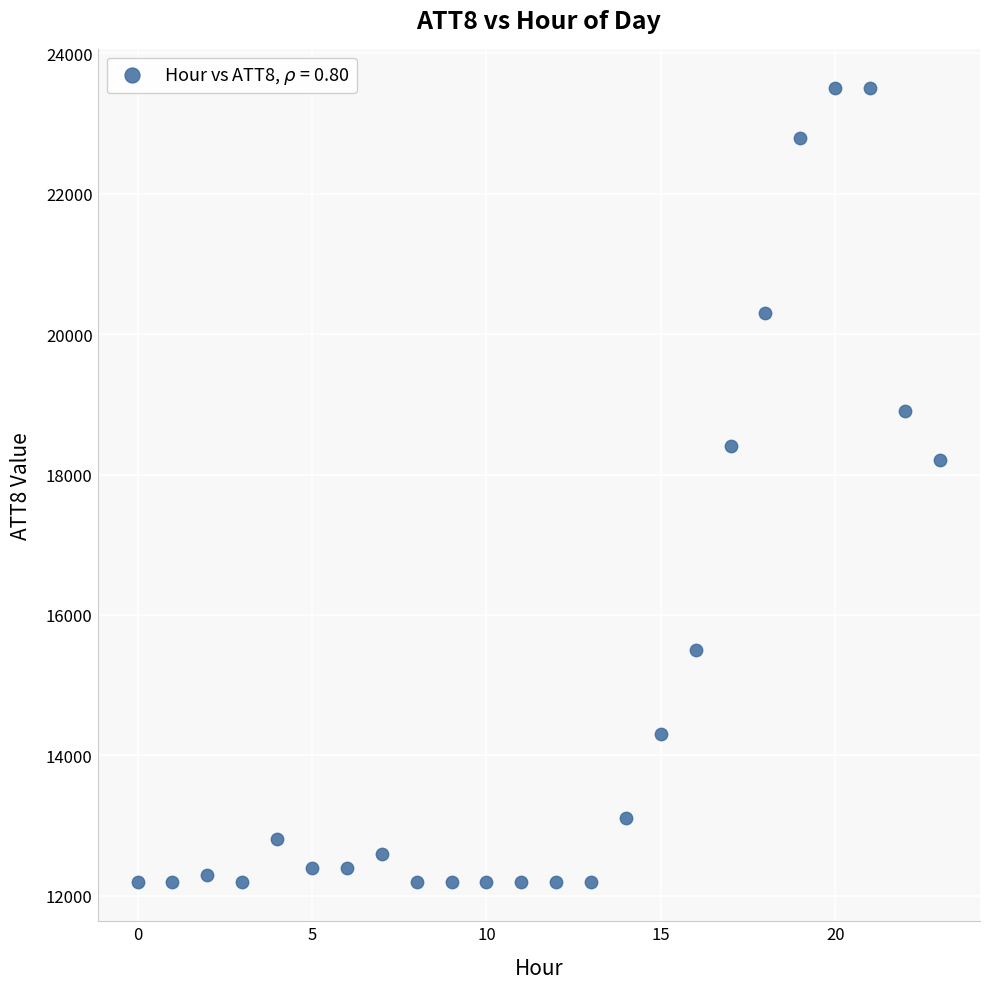

What Y value in the scatter plot is closest to 17850?

18200